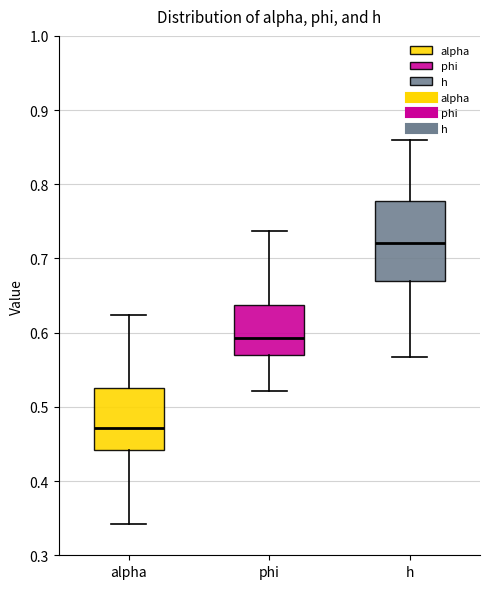

Reading left to right, read every box against the y-axis: the position of its median line, the range the box covers, and the ends of its whiskers. The values are not printed on the chart, so give them approximately, as read against the axis.

alpha: median 0.47, box 0.44 to 0.53, whiskers 0.34 to 0.62
phi: median 0.59, box 0.57 to 0.64, whiskers 0.52 to 0.74
h: median 0.72, box 0.67 to 0.78, whiskers 0.57 to 0.86